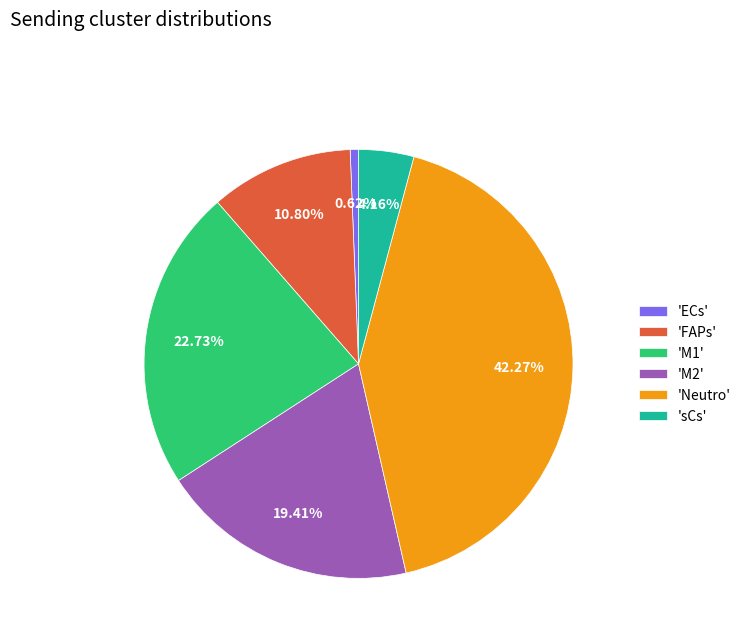

Does any single category account for the majority?

No